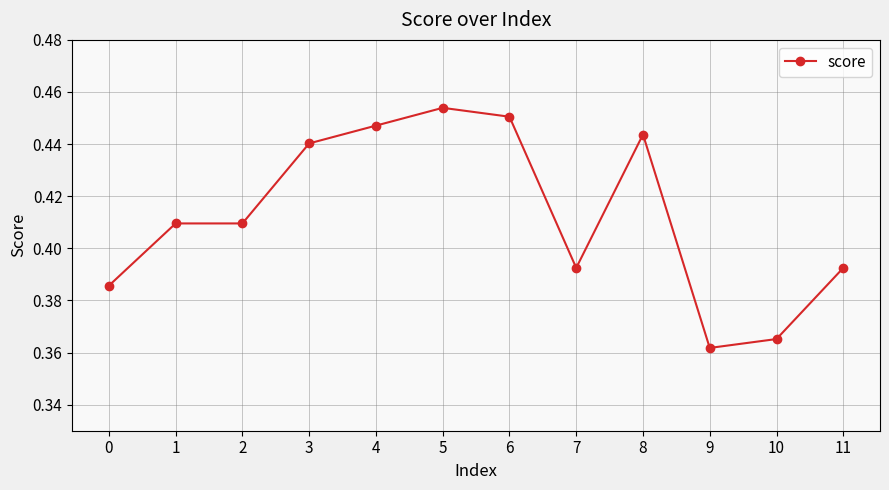

The chart shows a value of 0.1 at 8. True or false?

False